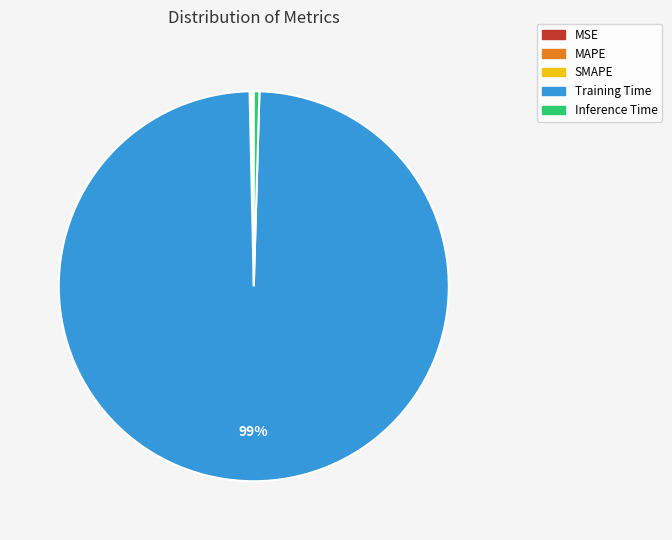

Does Training Time account for over 50% of the chart?

Yes